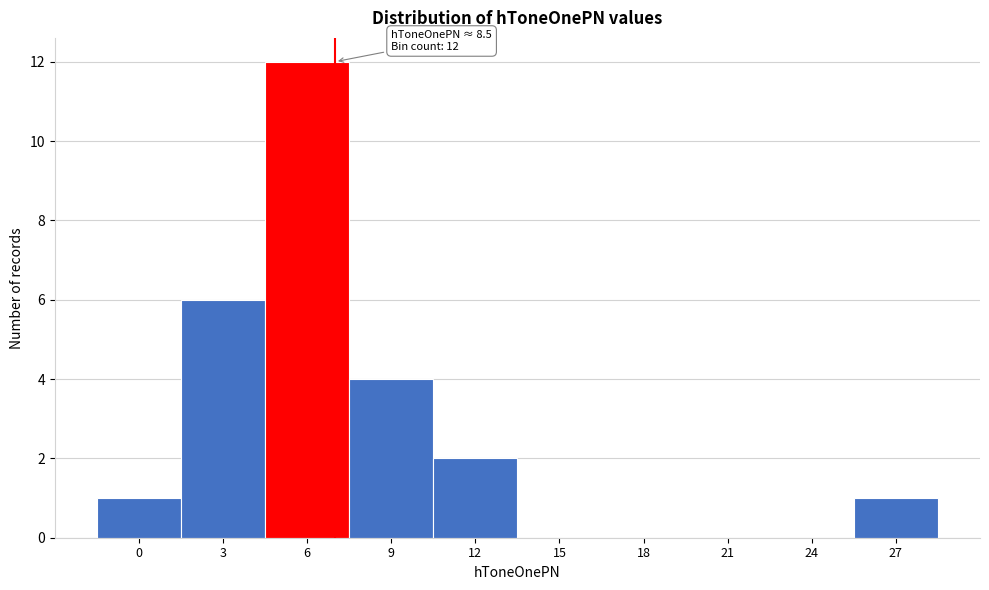

Reading right to left, list all the values displayed in this chart.

27=1	24=0	21=0	18=0	15=0	12=2	9=4	6=12	3=6	0=1